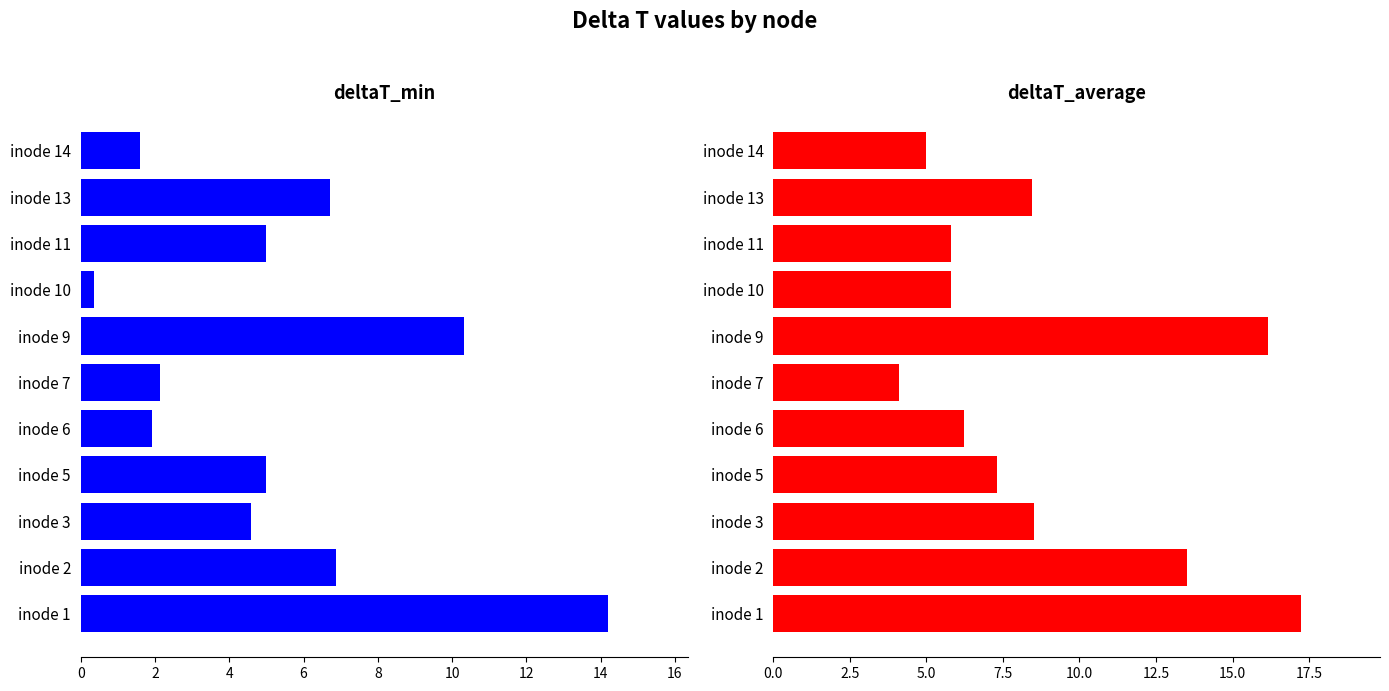

What are all the series names shown in the legend?

deltaT_min, deltaT_average